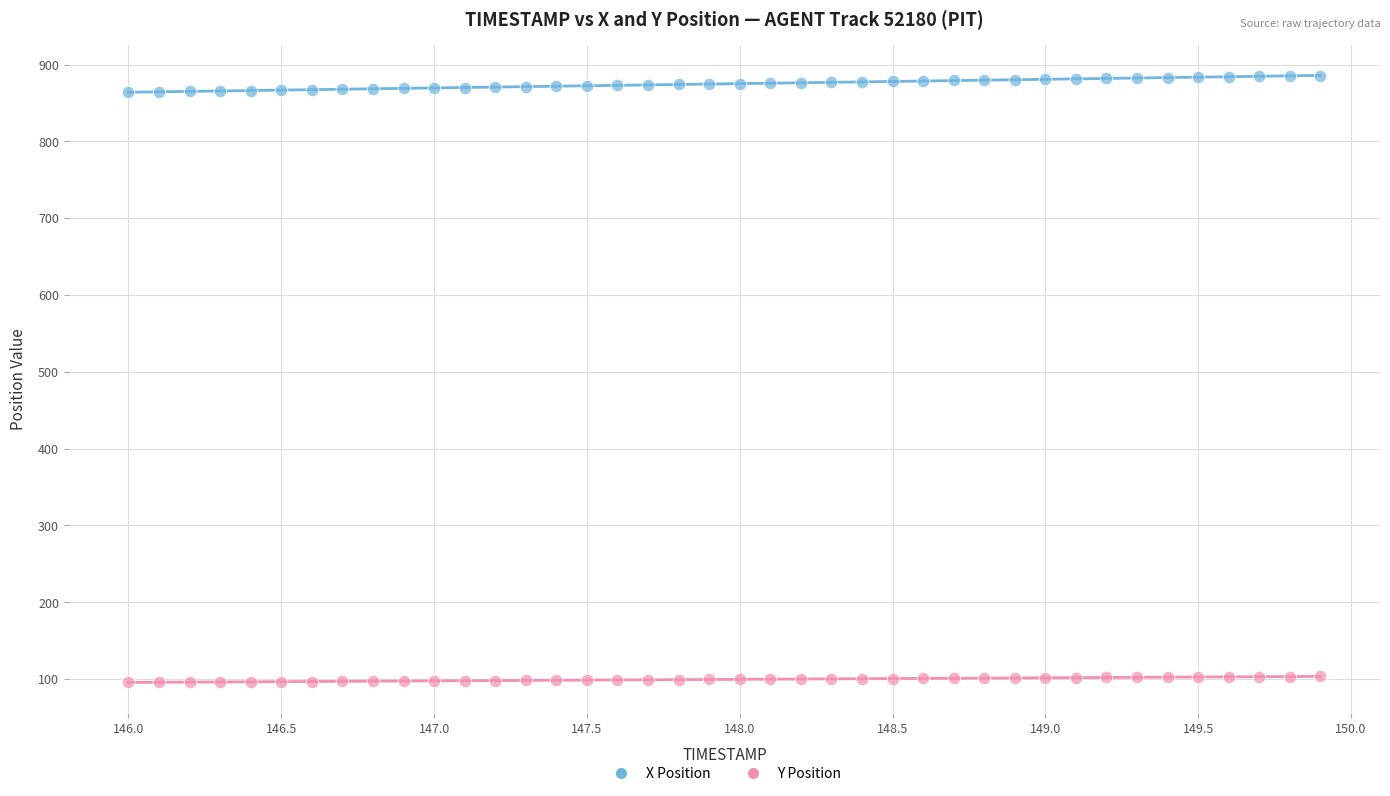

What is the X range (max minus min) for the scatter plot?

3.9